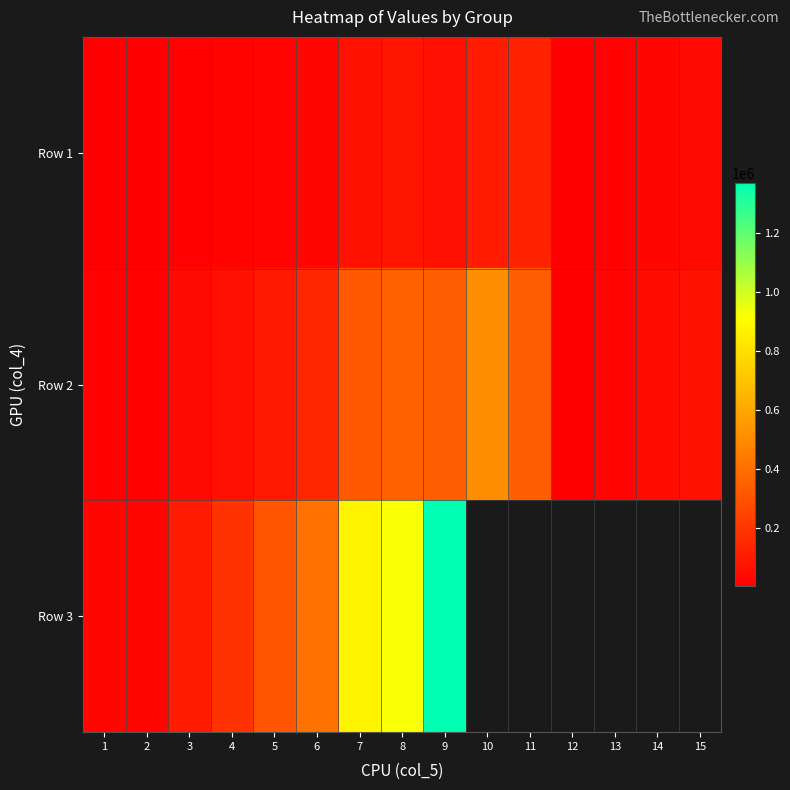

Where is Row 2 nearest to the value 254573?

7